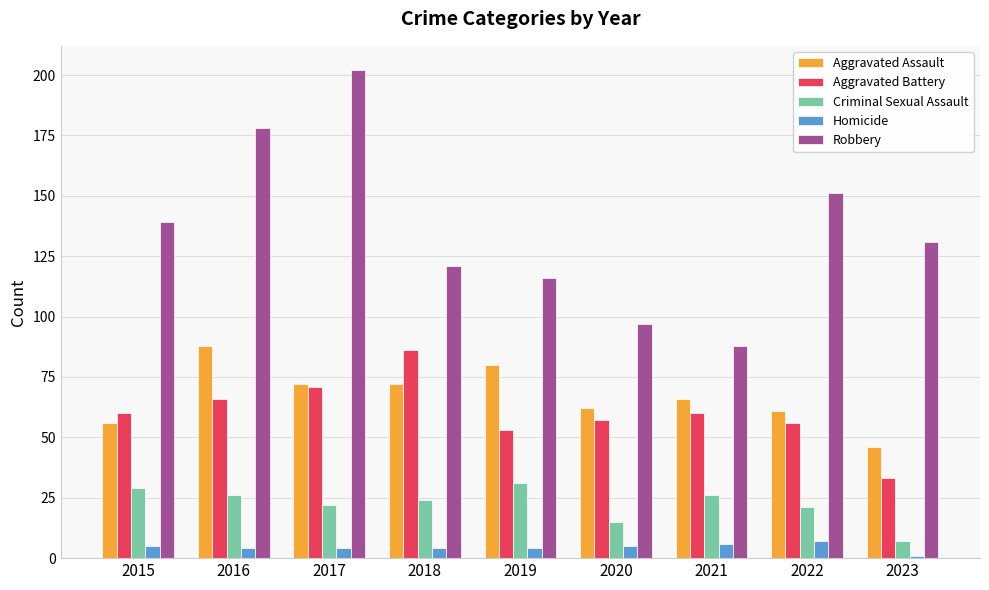

At which category does the chart reach its minimum across all series?

2023